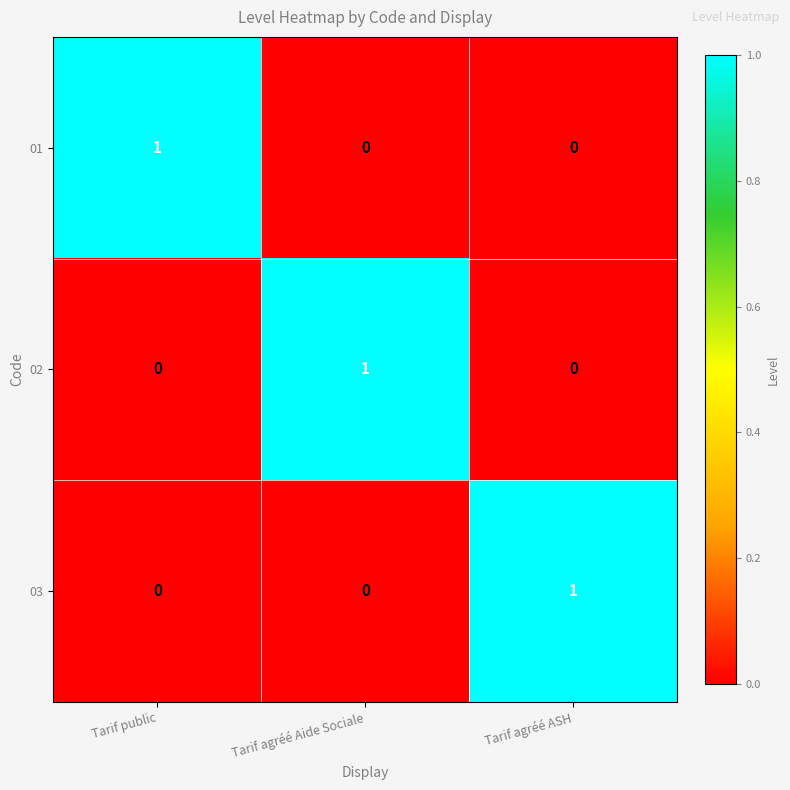

What is the spread (max minus min) of values at Tarif agréé Aide Sociale?

1